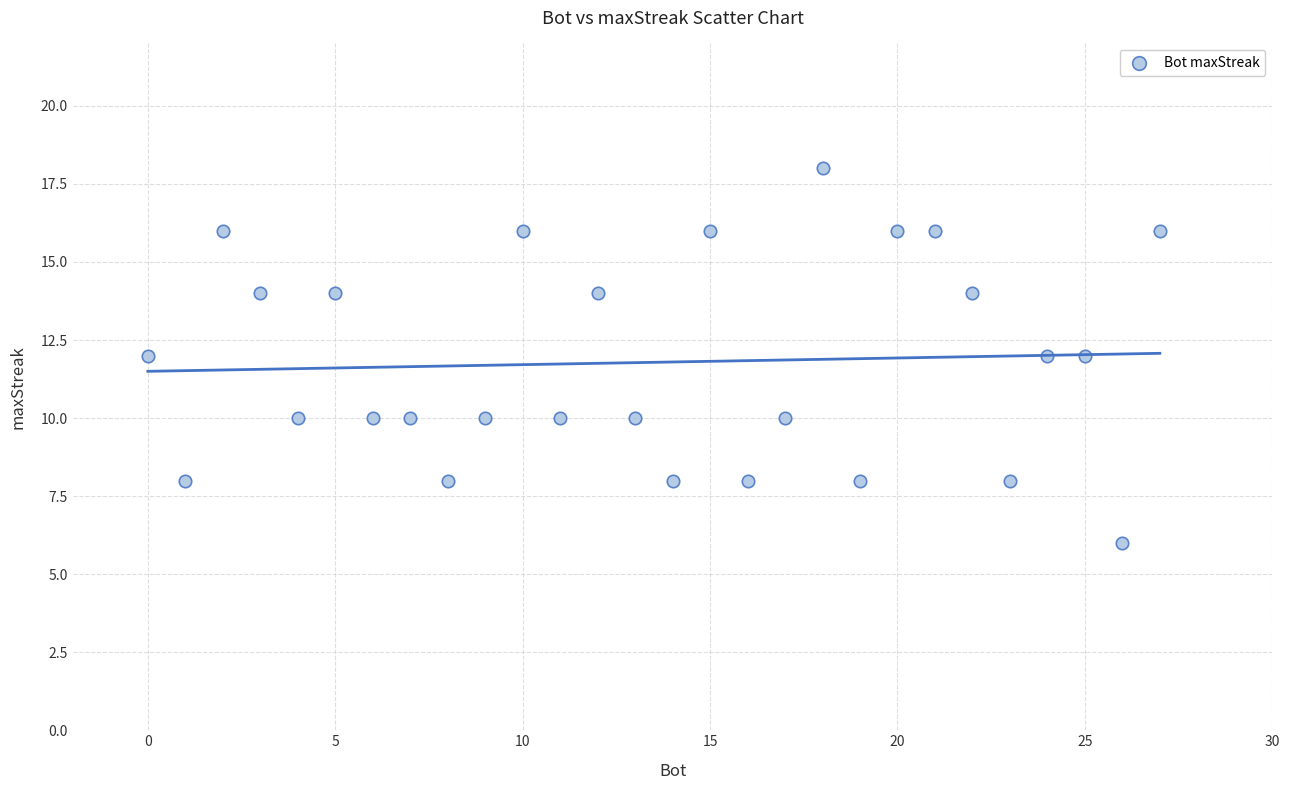

What is the range of X values (max minus min)?

27